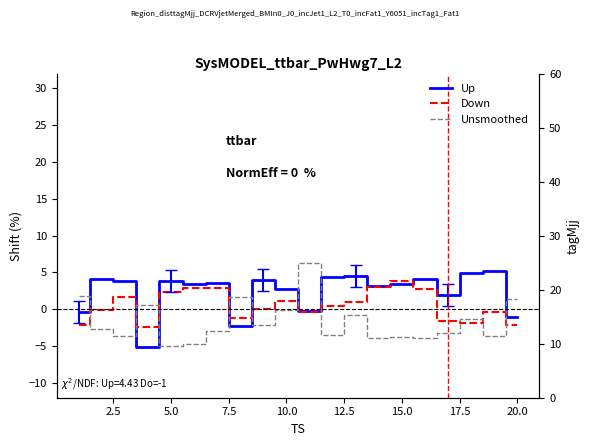

Count the number of data series in this chart.

3